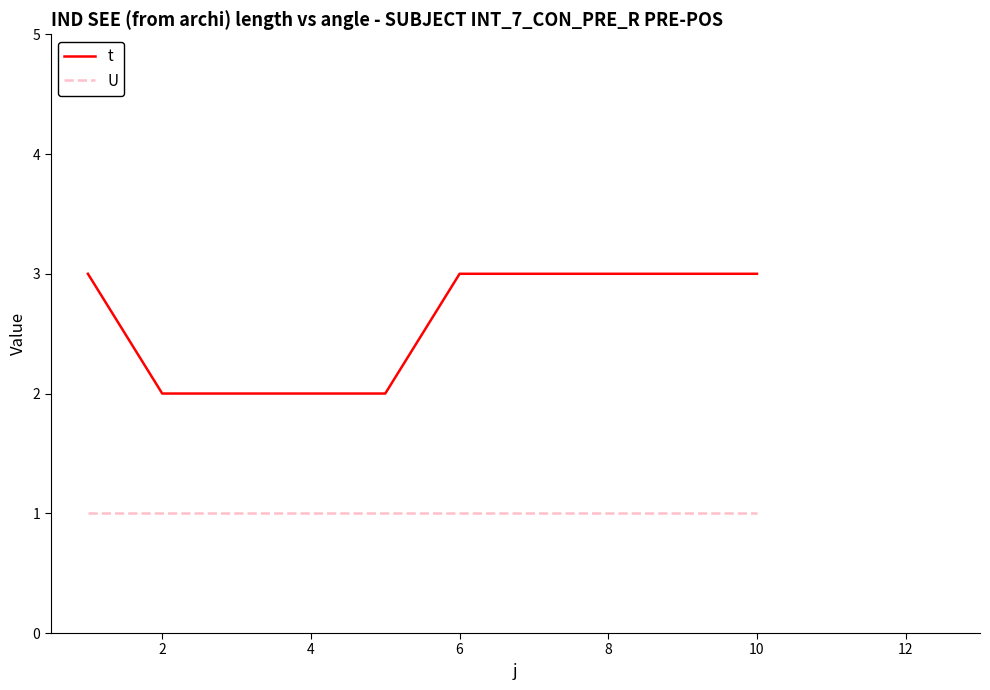

Rank the series by their maximum value, from highest to lowest.

t, U